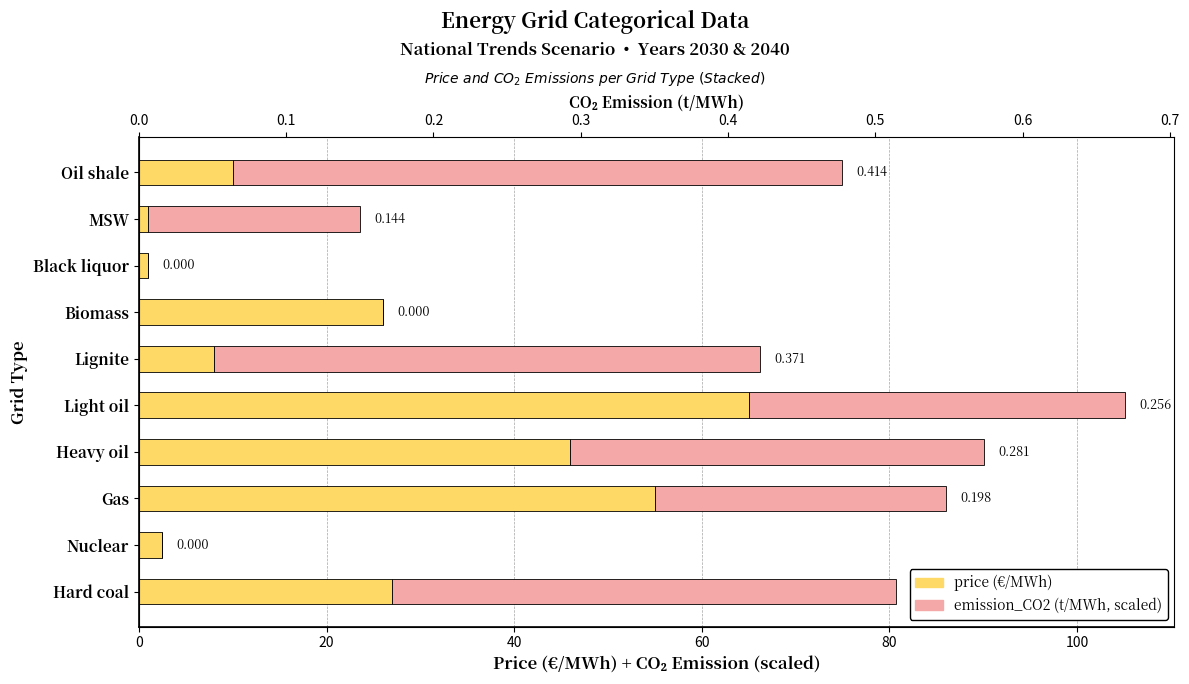

Count the number of data series in this chart.

2